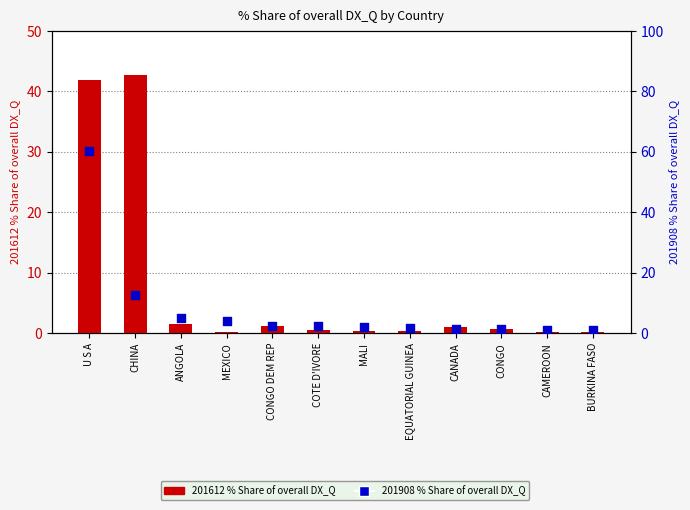

Is the value of 201612 % Share at EQUATORIAL GUINEA greater than the value of 201908 % Share at ANGOLA?

No